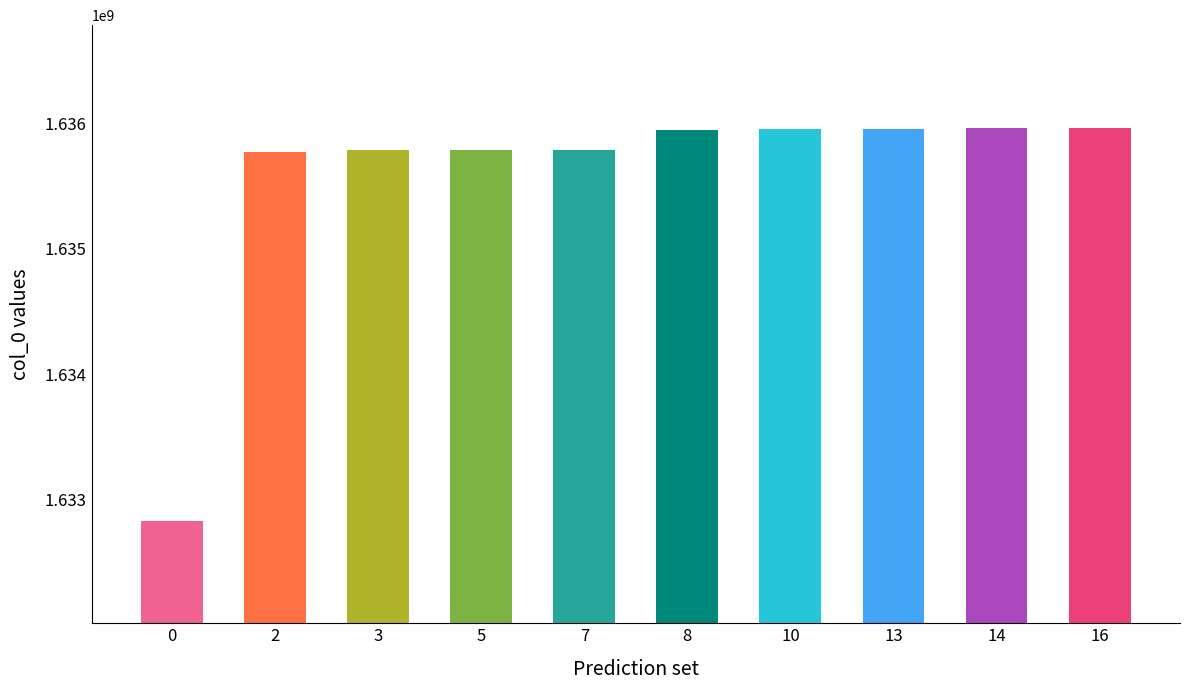

Between 13 and 2, which is larger?

13